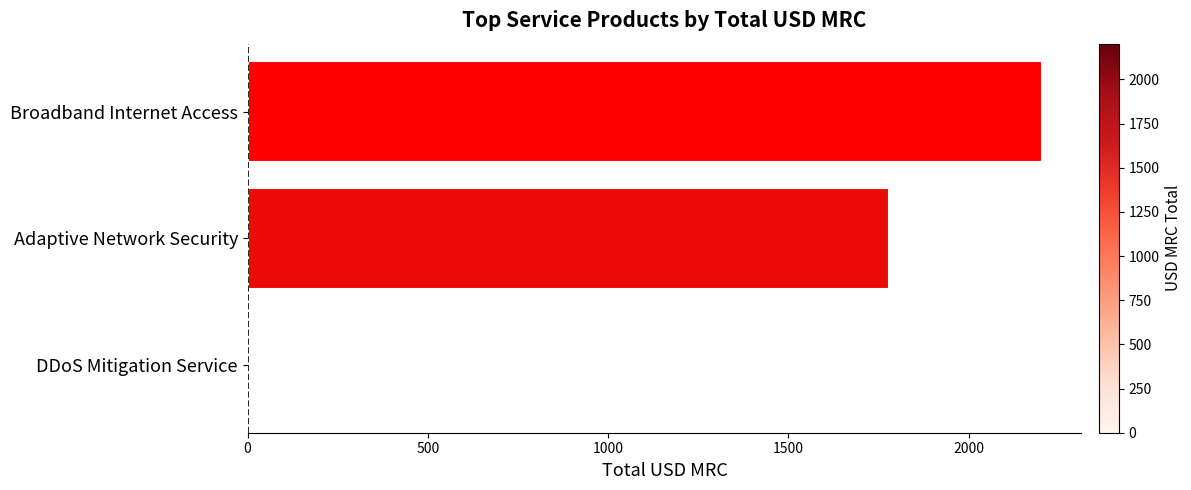

What is the sum of all values?

3982.4